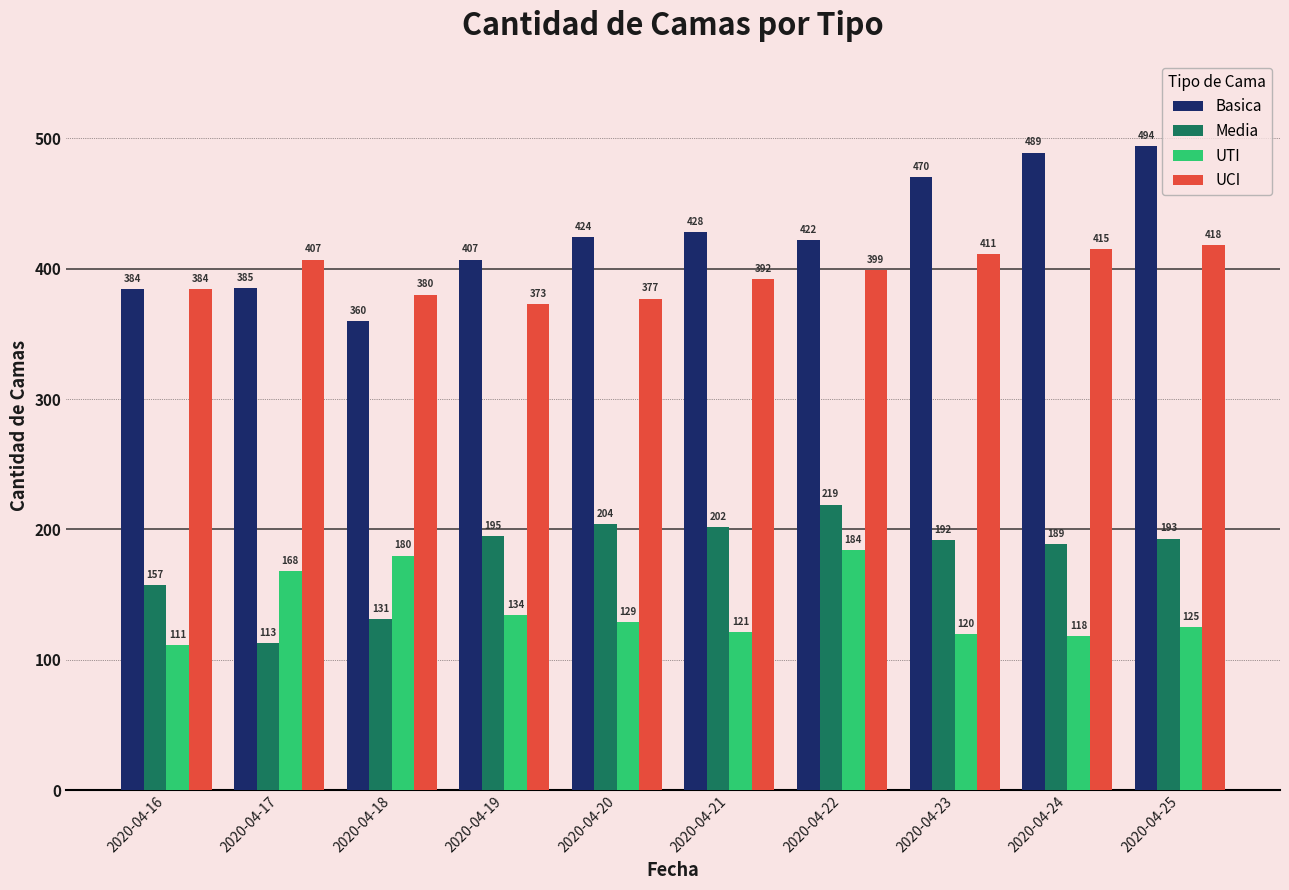

What is the total value across all series at 2020-04-20?

1134